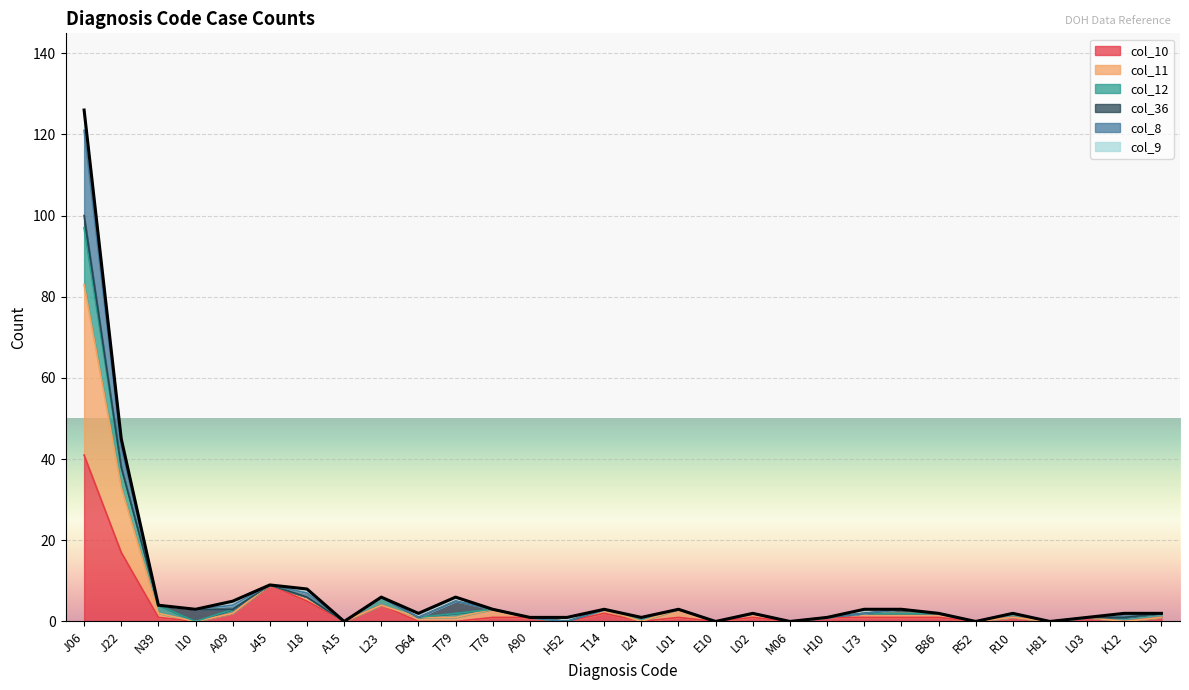

Does the chart display data point markers on the line(s)?

No